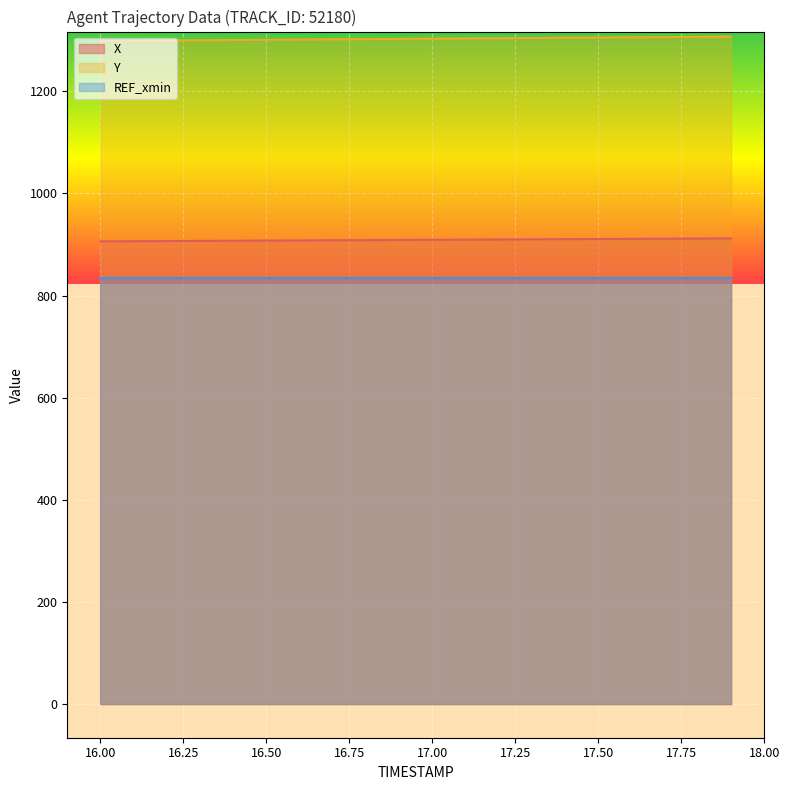

Which label corresponds to the smallest value in the chart?

16.0